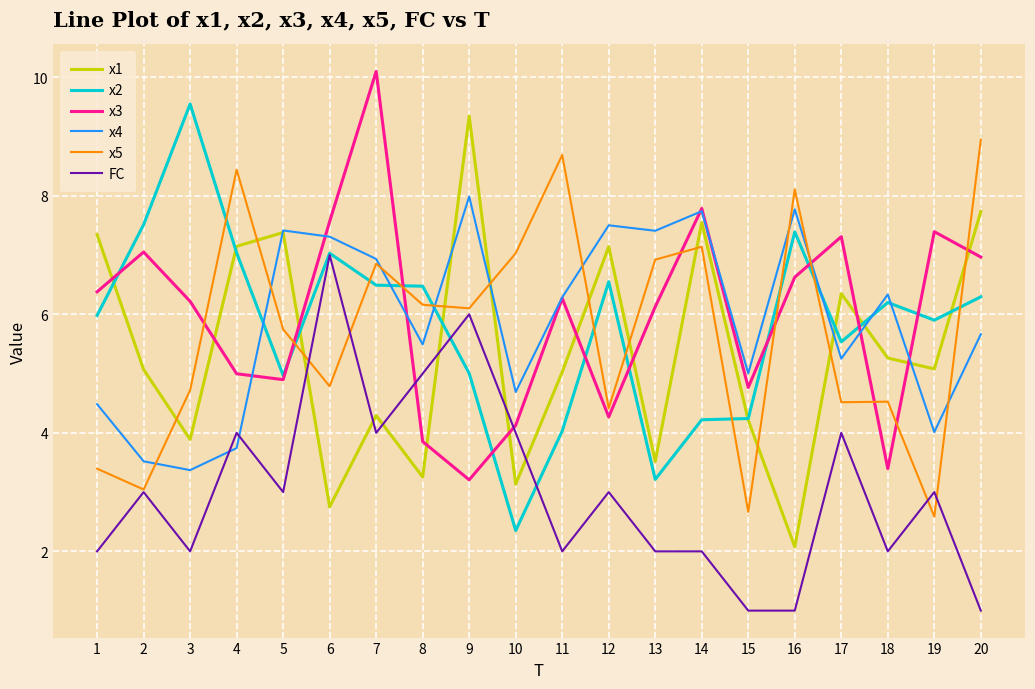

What is the total value across all series at 17?

33.0